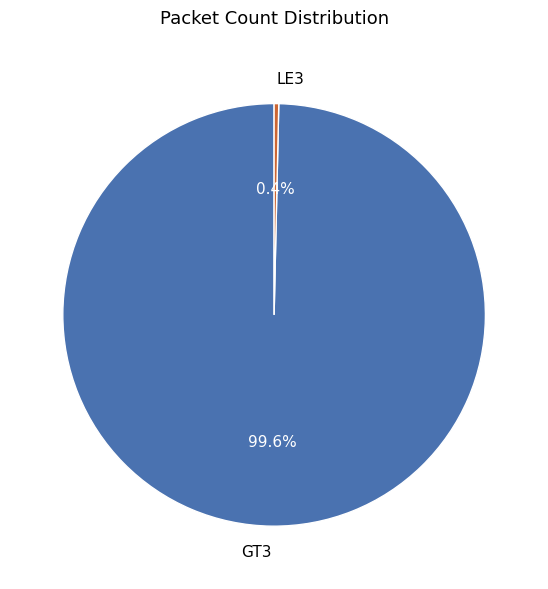

Which slice is the largest?

GT3